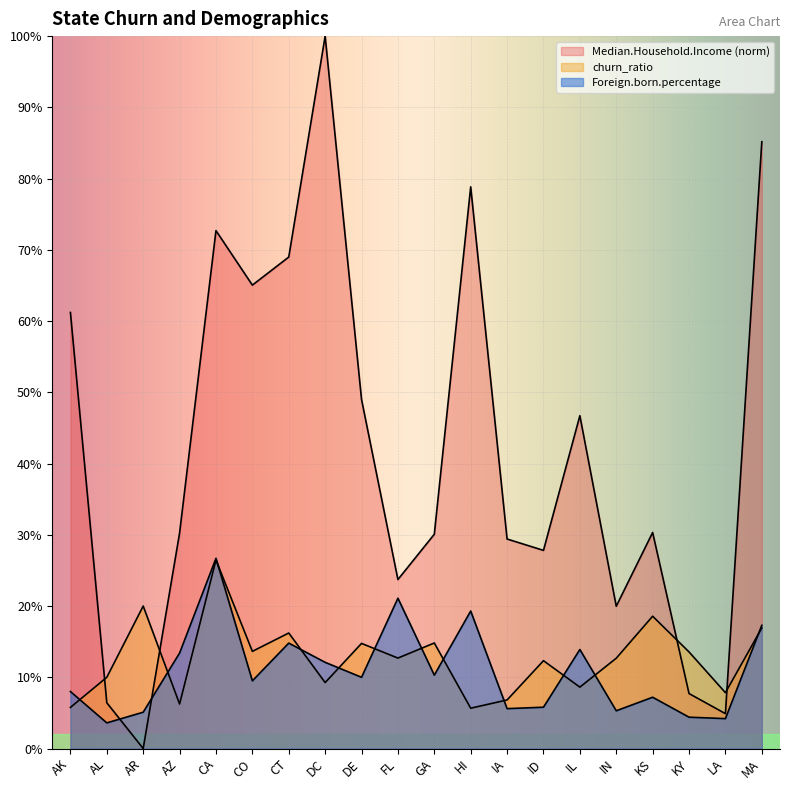

The value of churn_ratio at GA is 0.1. True or false?

True